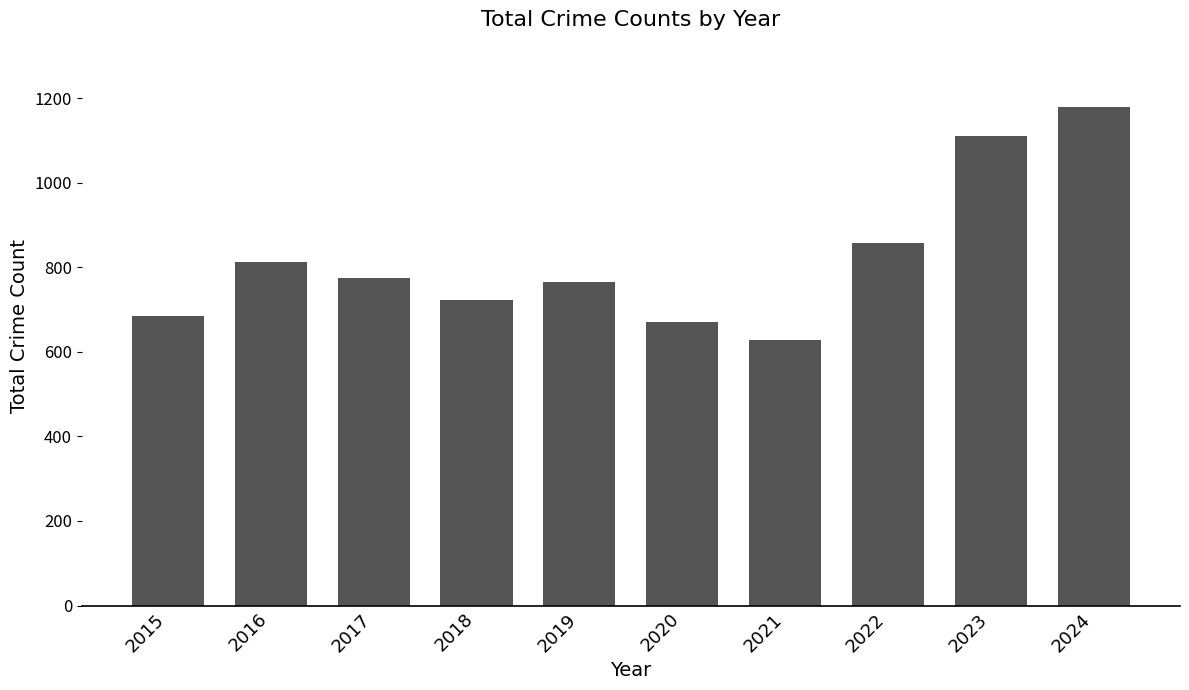

The chart shows a value of 485 at 2024. True or false?

False